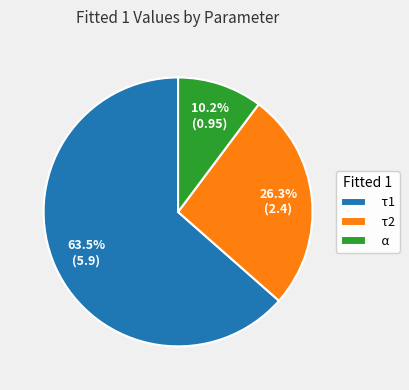

What percentage do τ2 and τ1 together represent?

89.8%